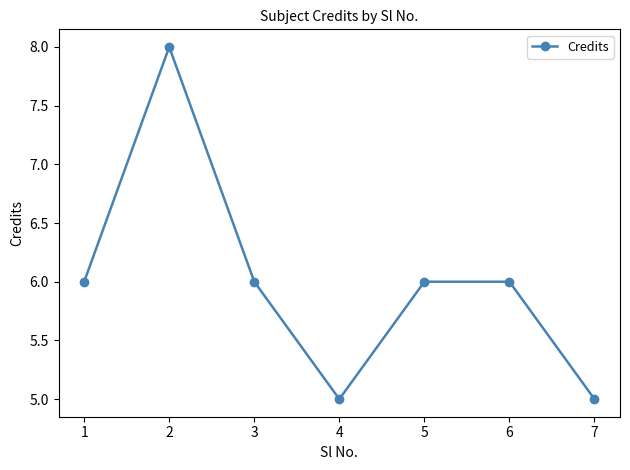

What is the value of the 4th point from the left?

5